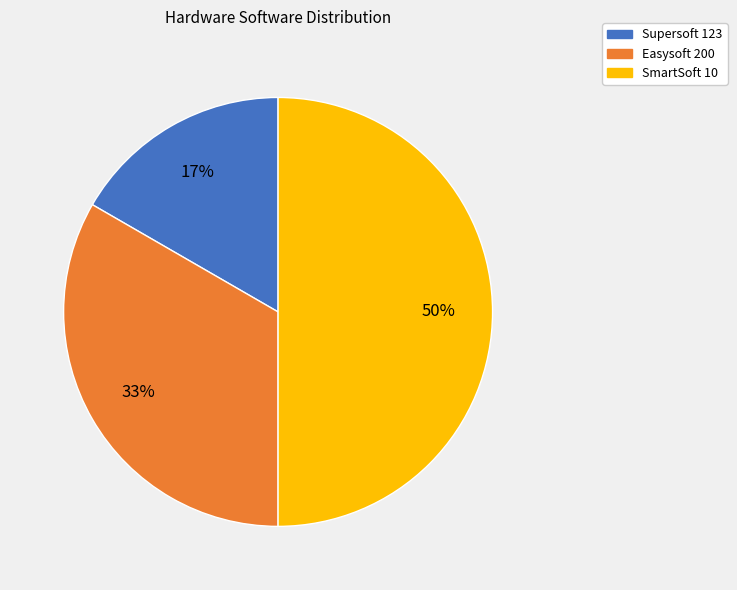

How many slices are in this pie chart?

3